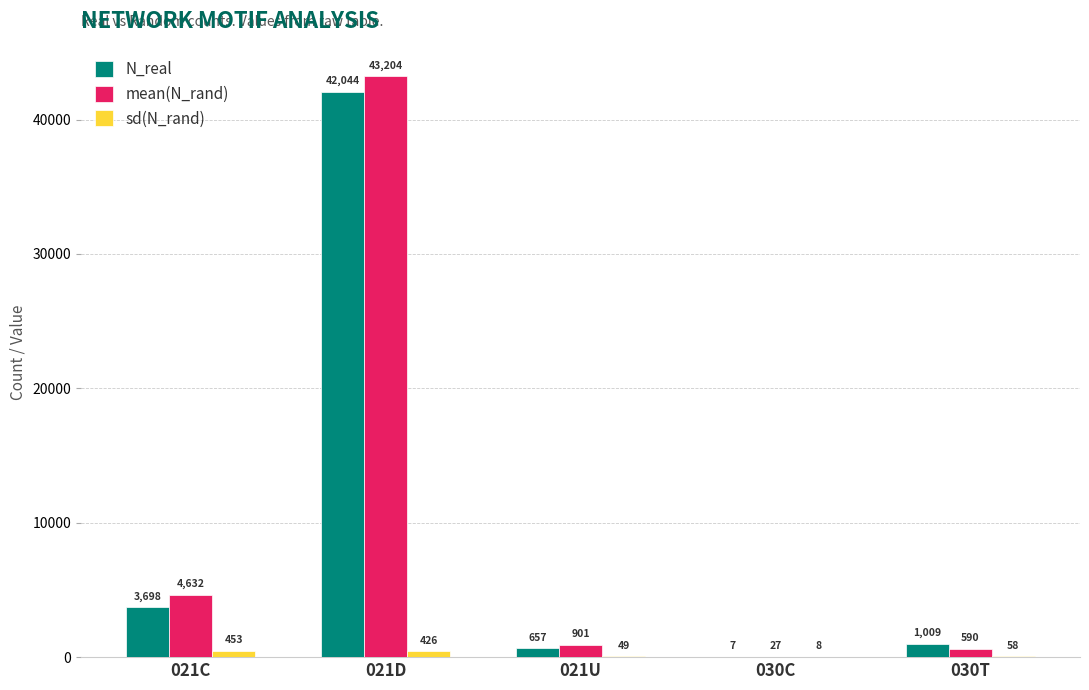

At which label does N_real first exceed 1009?

021C